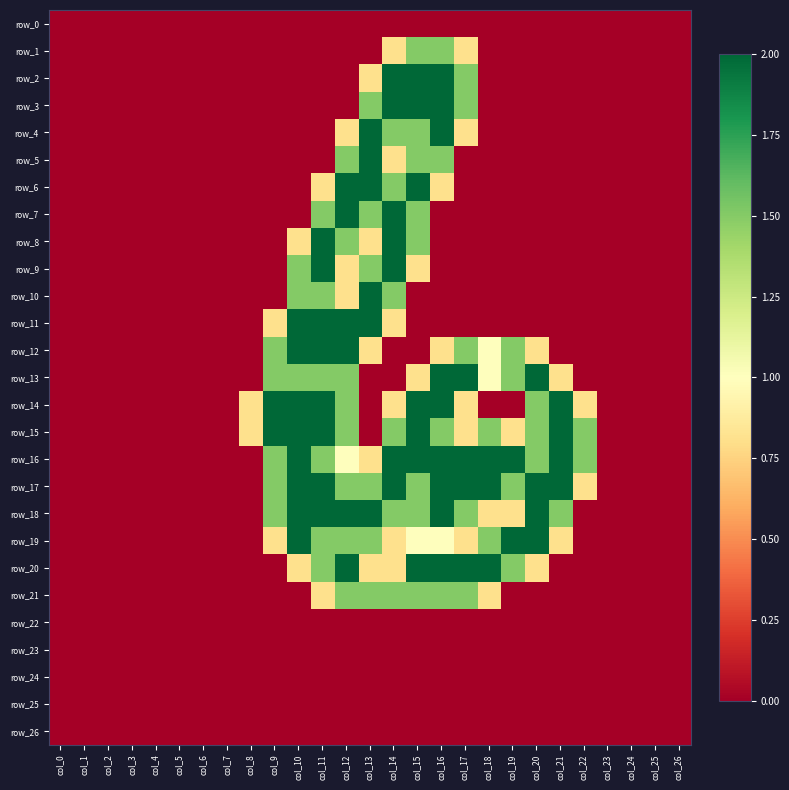

Which label corresponds to the largest value in the chart?

col_14